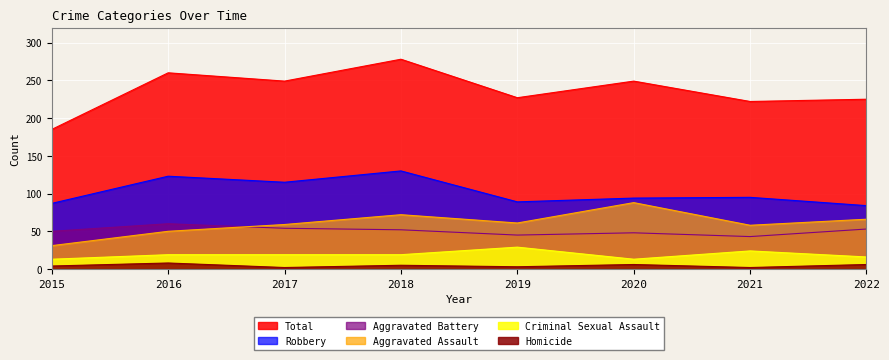

How many data points in Aggravated Assault are less than 61?

4